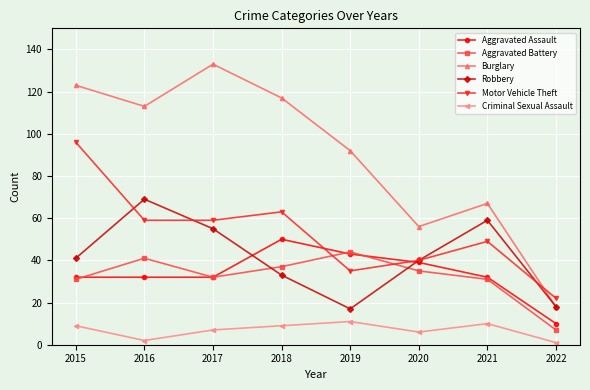

Reading left to right, what are all the values shown in this chart?

Aggravated Assault: 32	32	32	50	43	39	32	10
Aggravated Battery: 31	41	32	37	44	35	31	7
Burglary: 123	113	133	117	92	56	67	18
Robbery: 41	69	55	33	17	40	59	18
Motor Vehicle Theft: 96	59	59	63	35	40	49	22
Criminal Sexual Assault: 9	2	7	9	11	6	10	1